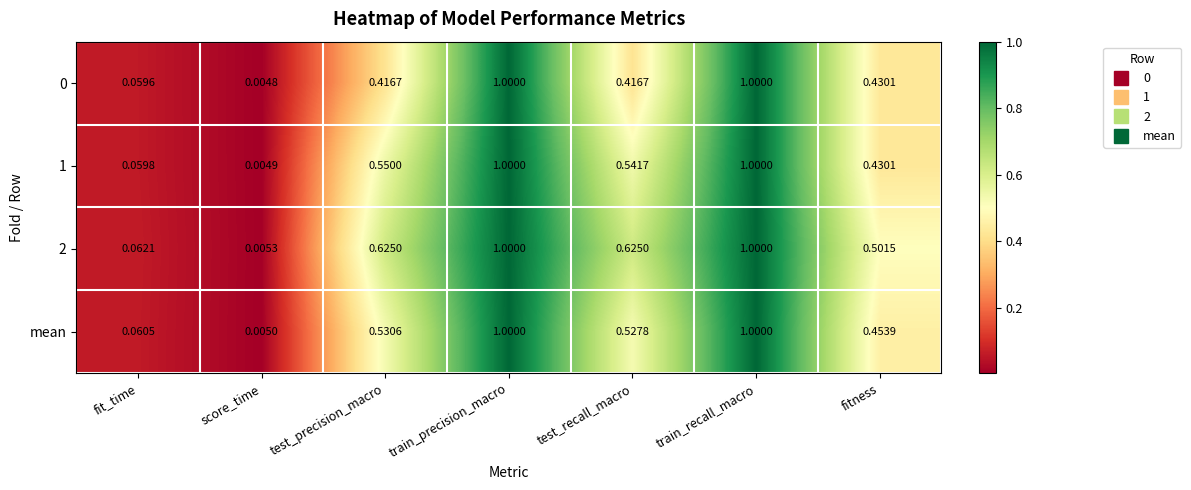

Where is 0 nearest to the value 0?

score_time